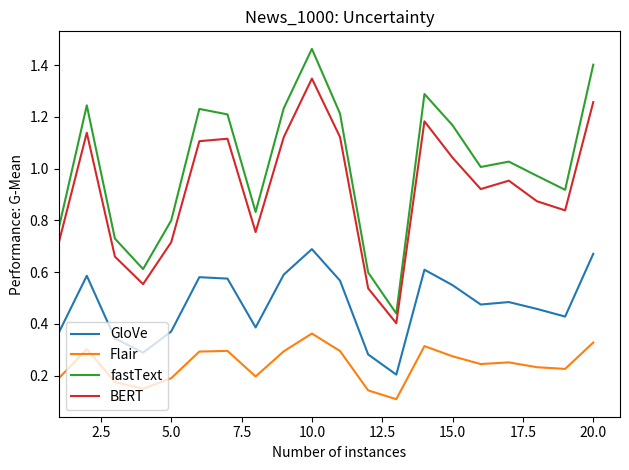

Which series has the largest range (max minus min)?

fastText